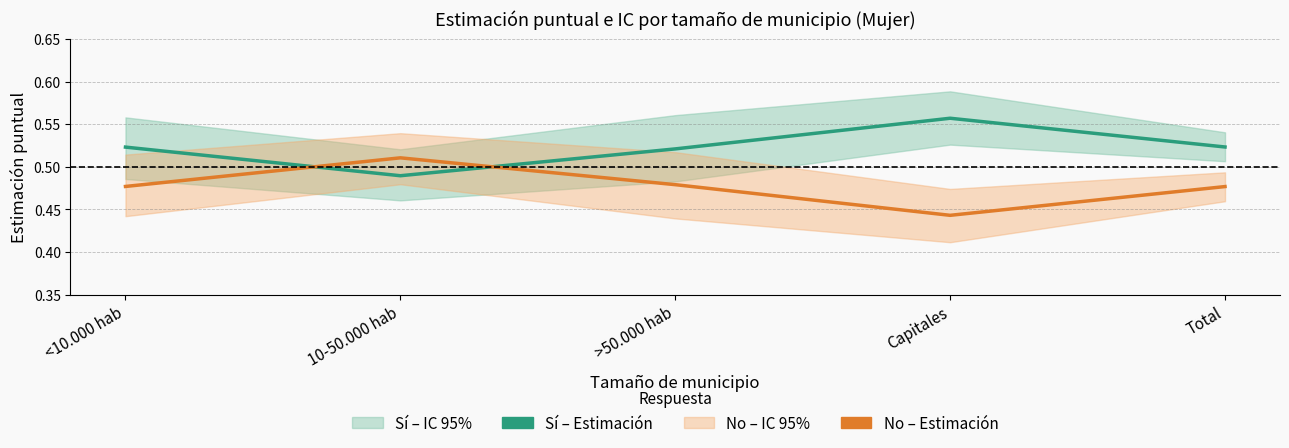

What is the sum of all No (estimación) values?

2.4